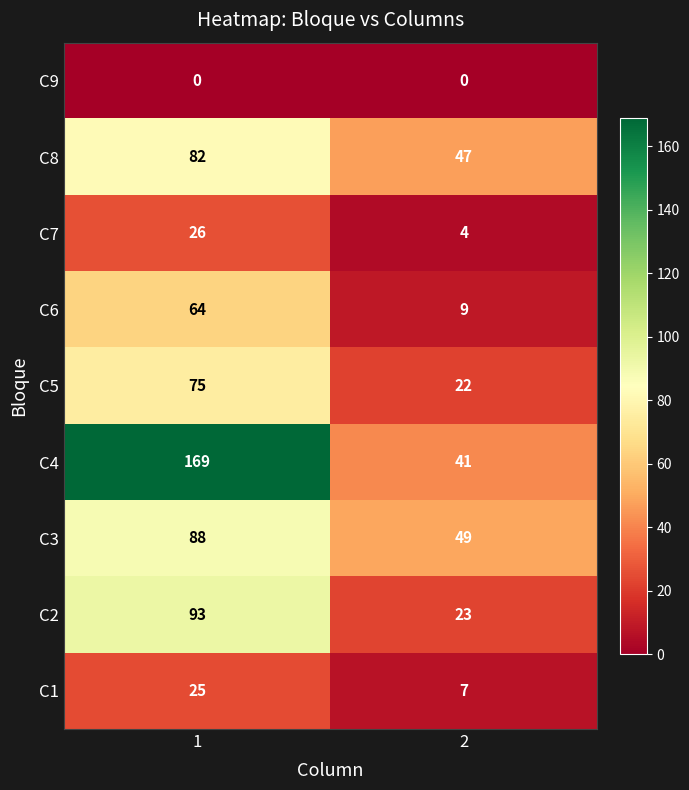

What is the maximum value shown in the chart?

169